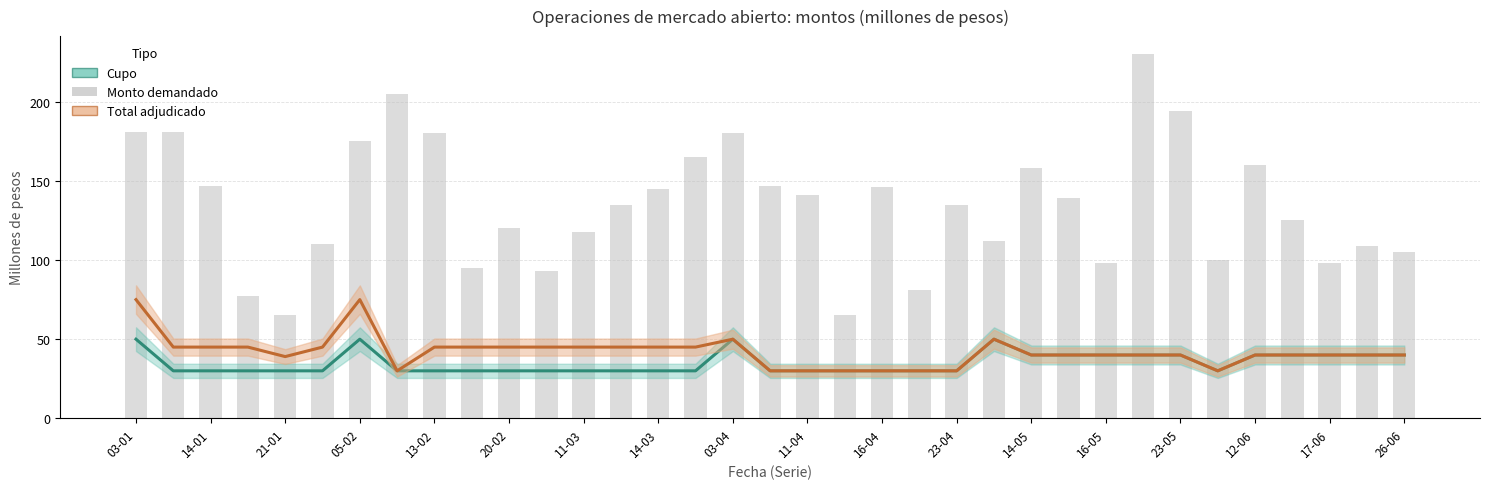

How many data points does each series have?

35